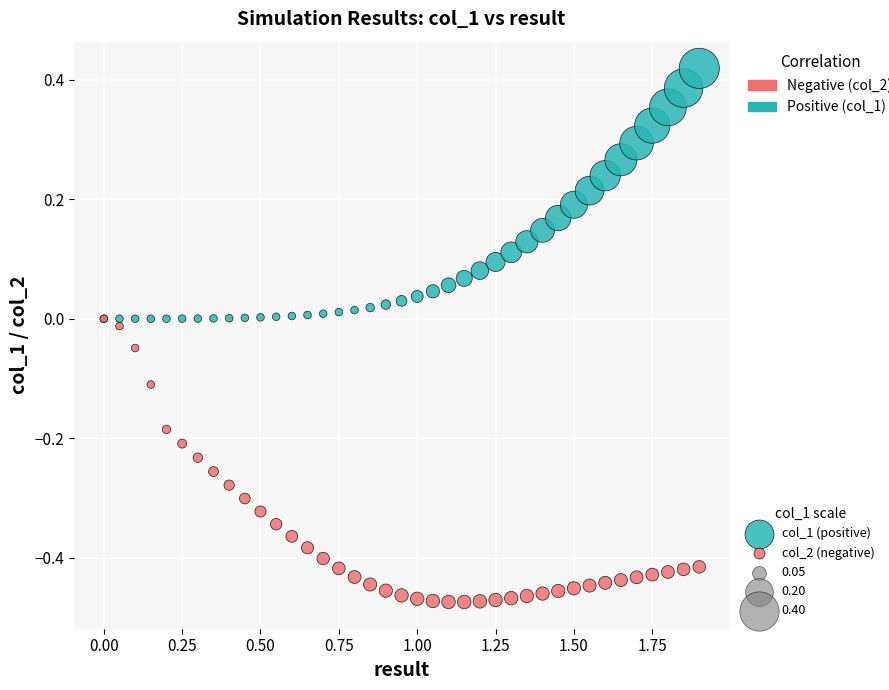

Which series contains the highest Y value?

col_1 (positive)